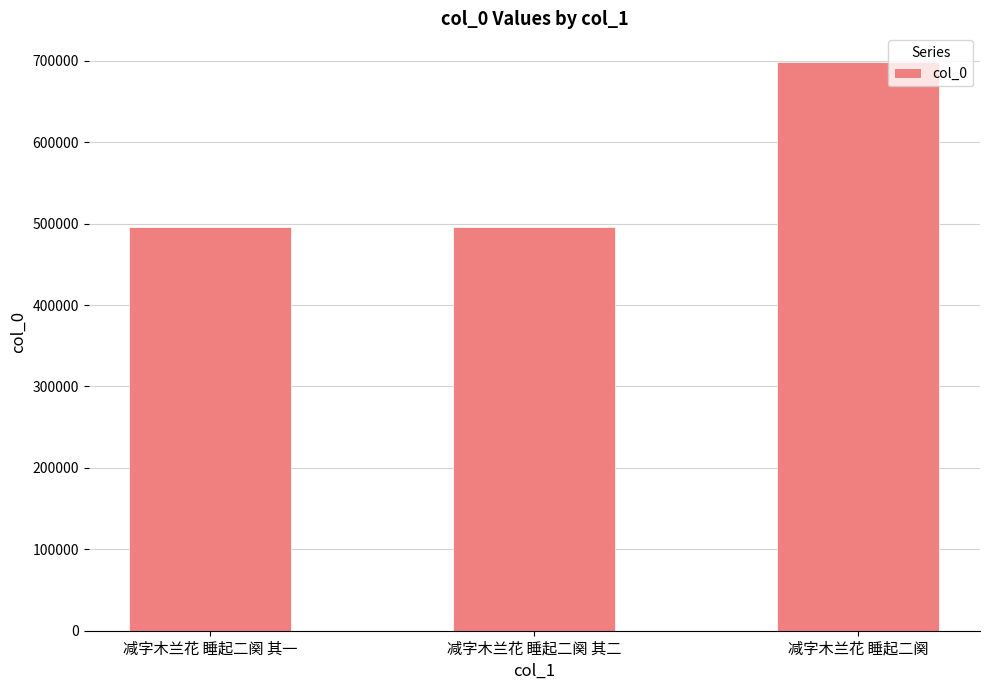

What is the difference between the maximum and minimum values?

202592